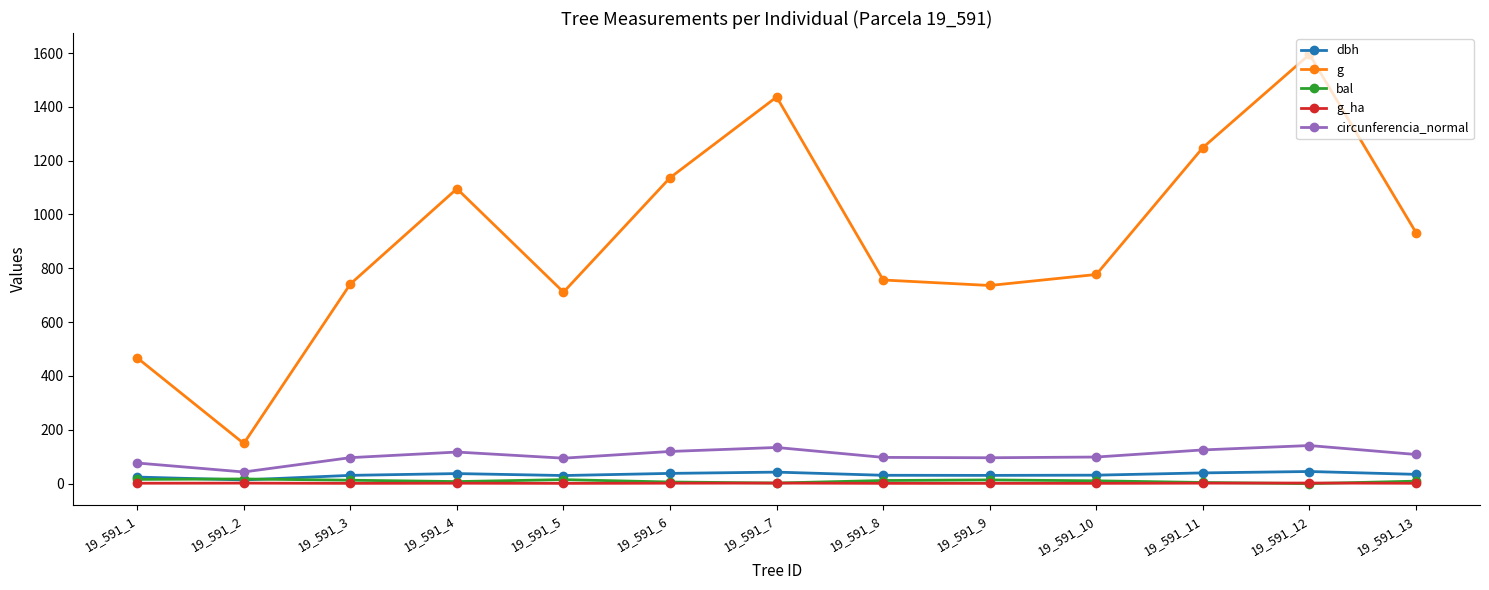

True or false: dbh has more than 0 points higher than both neighbors.

True